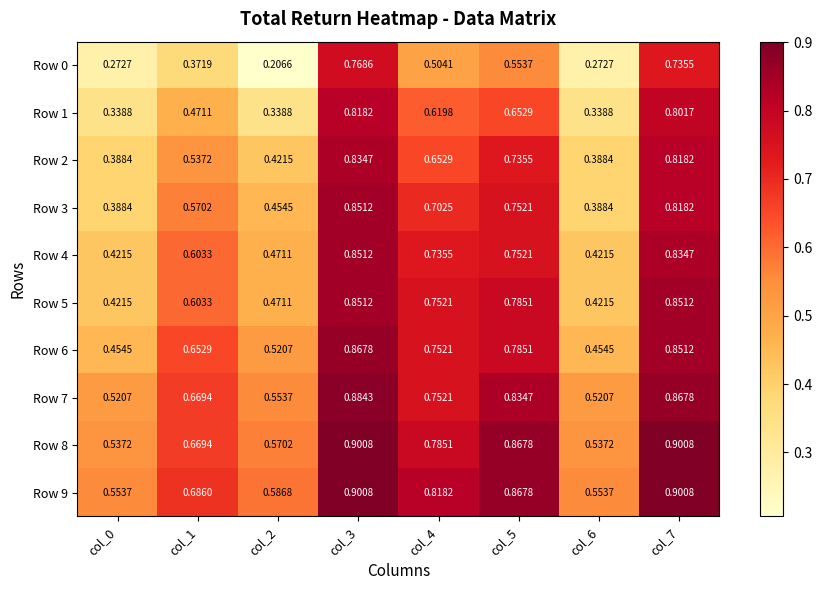

Is the value of Row 4 at col_3 greater than the value of Row 5 at col_4?

Yes